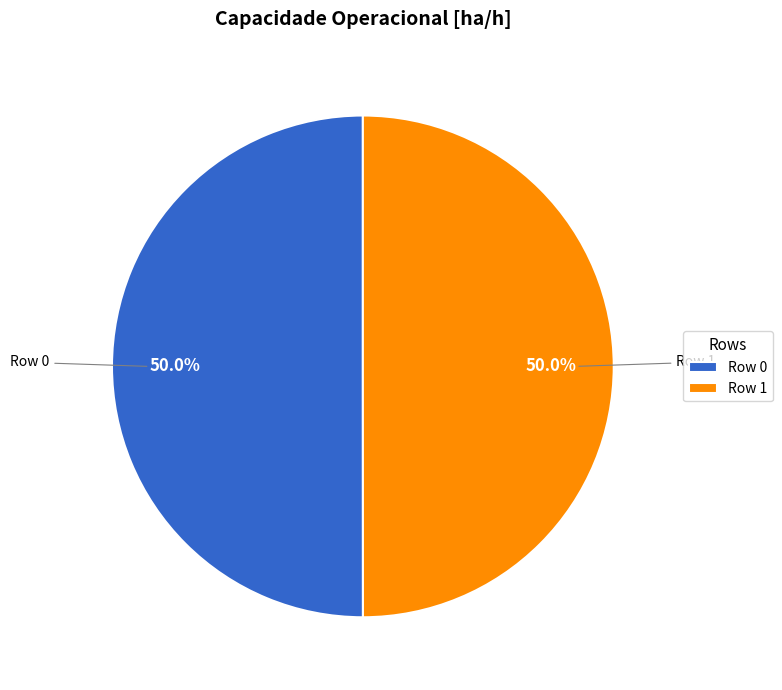

What percentage do Row 1 and Row 0 together represent?

100.0%